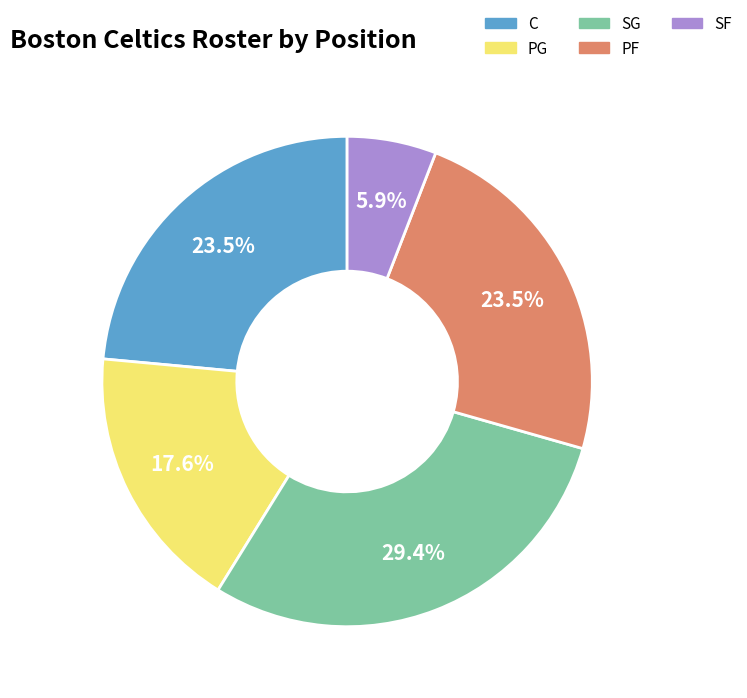

What percentage is NOT represented by PF?

76.5%